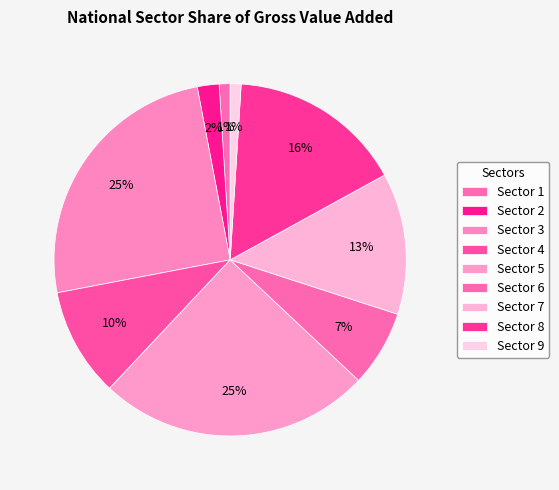

What percentage do Sector 2 and Sector 7 together represent?

15.0%